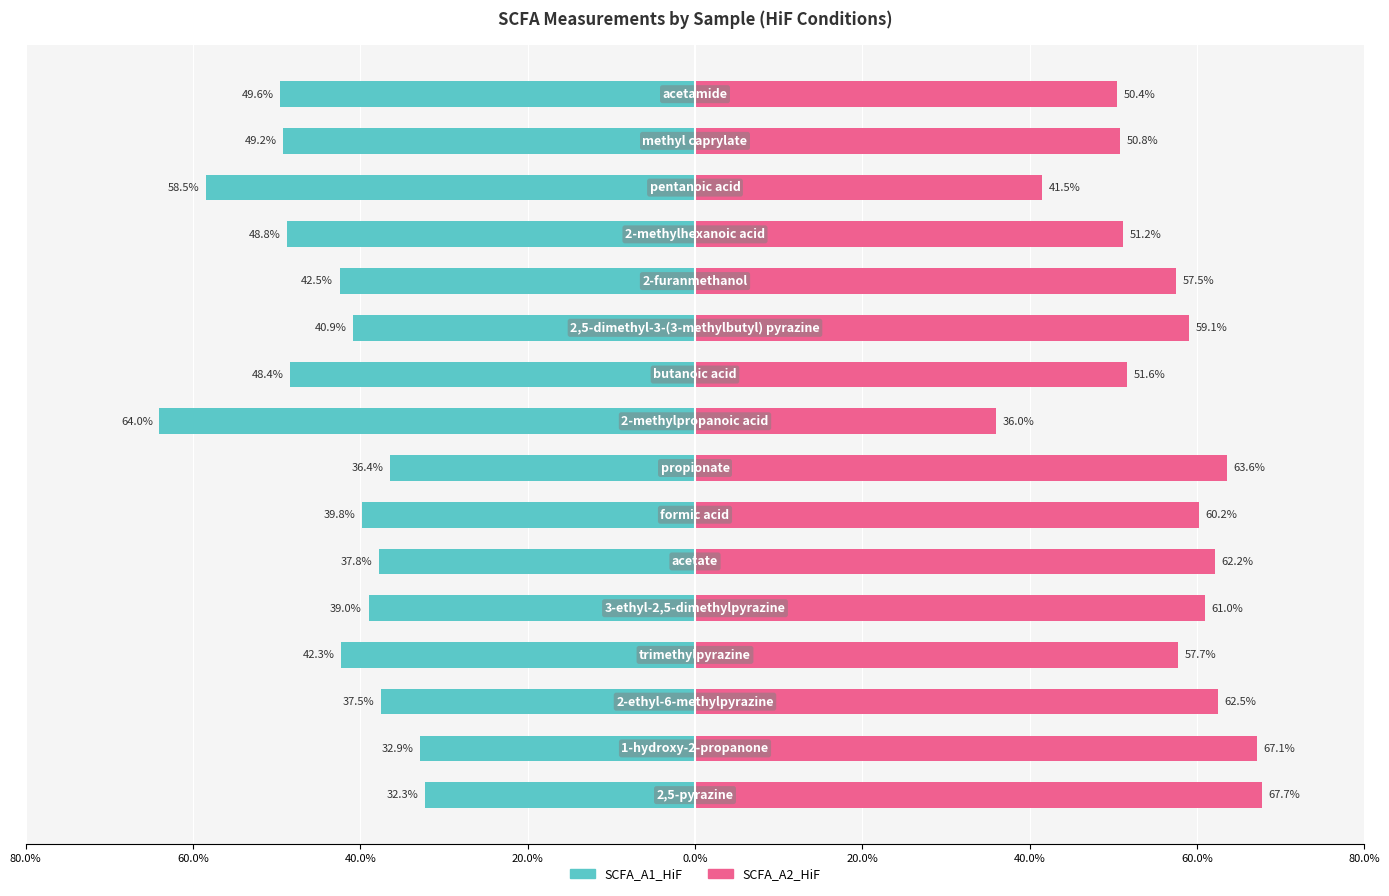

What value does the SCFA_A1_HiF series have at 0.0%?

-39.0